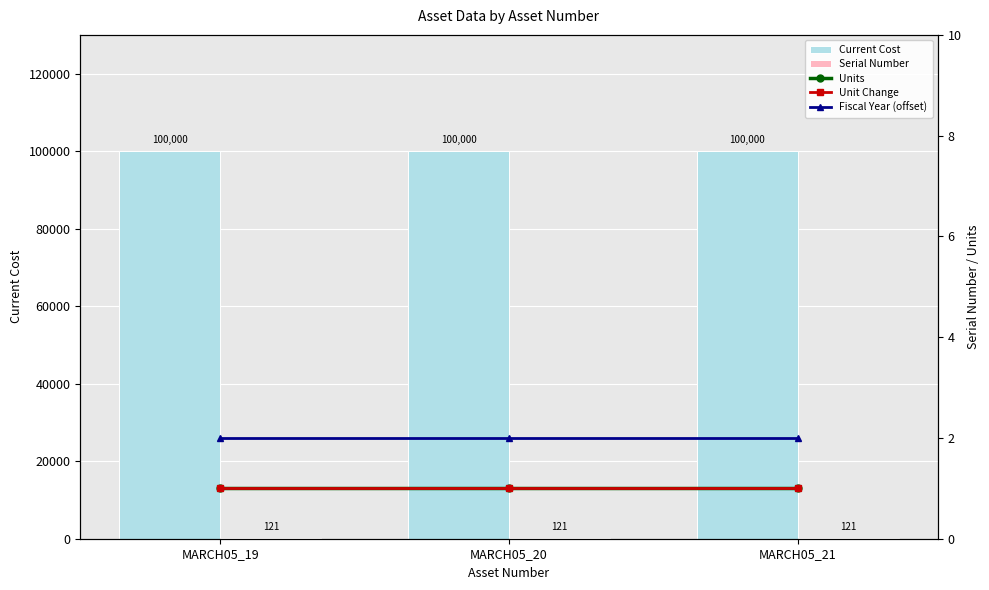

Is the value of Fiscal Year (offset) at MARCH05_21 greater than the value of Current Cost at MARCH05_20?

No